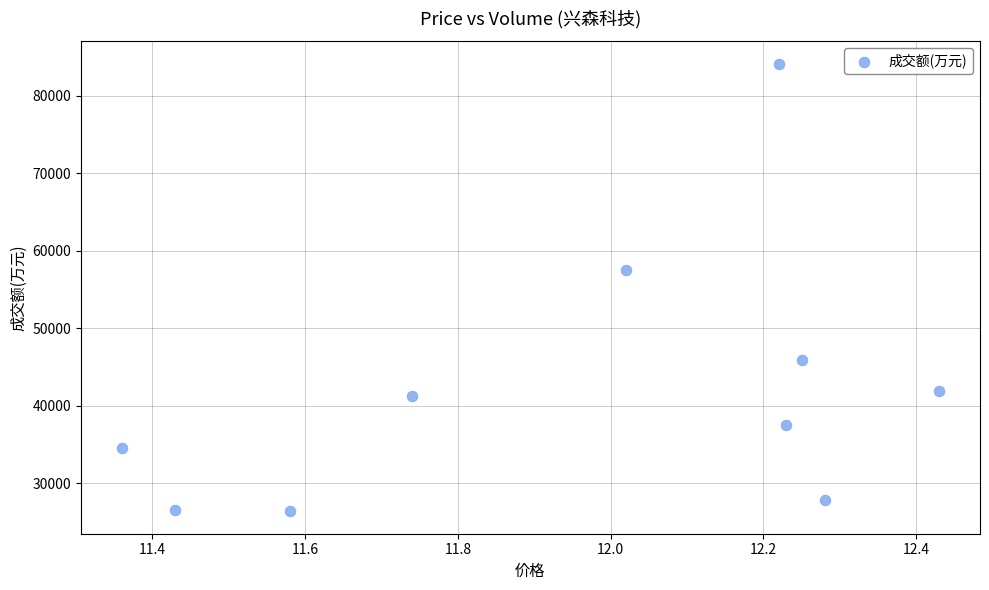

What Y value in the scatter plot is closest to 55271?

57504